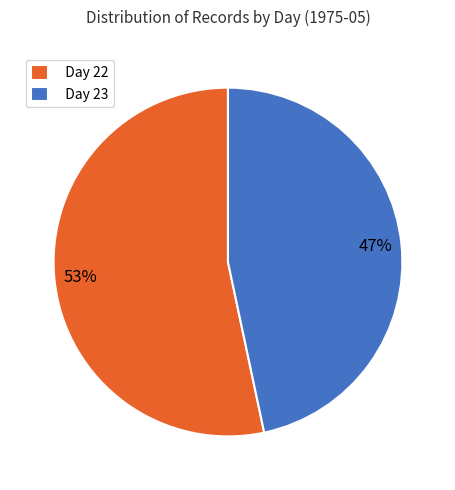

Does any single category account for the majority?

Yes